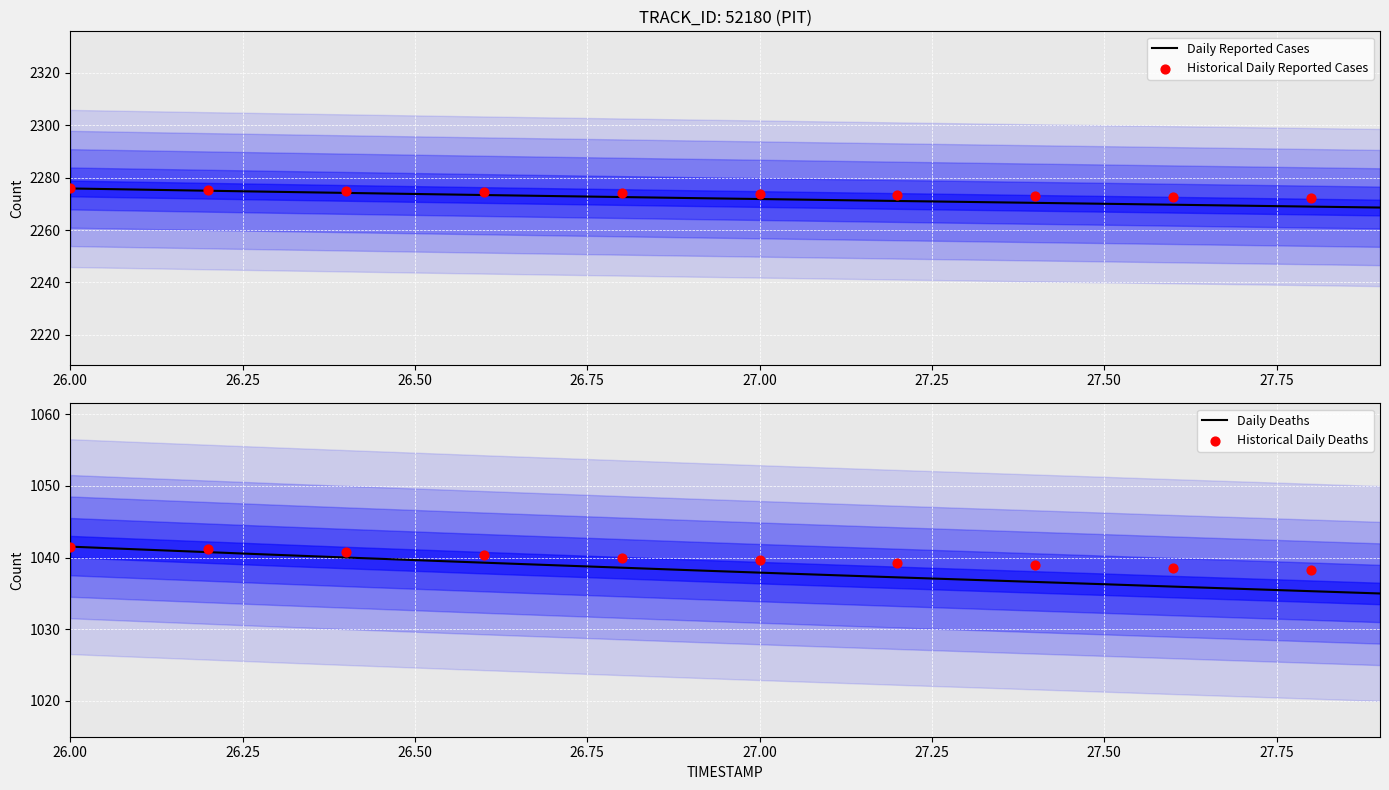

What is the highest value of the Daily Reported Cases series?

2275.9